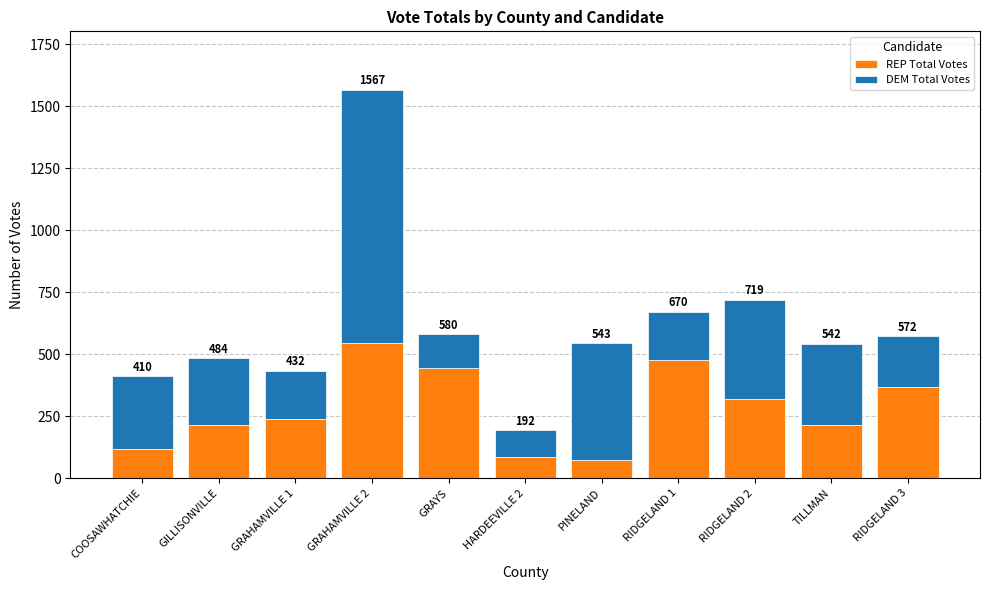

At GRAHAMVILLE 2, list the series in order from smallest to largest.

REP Total Votes, DEM Total Votes